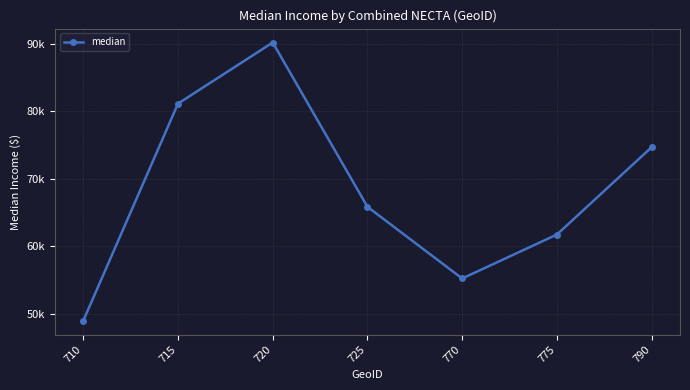

Does the chart have visible grid lines?

Yes